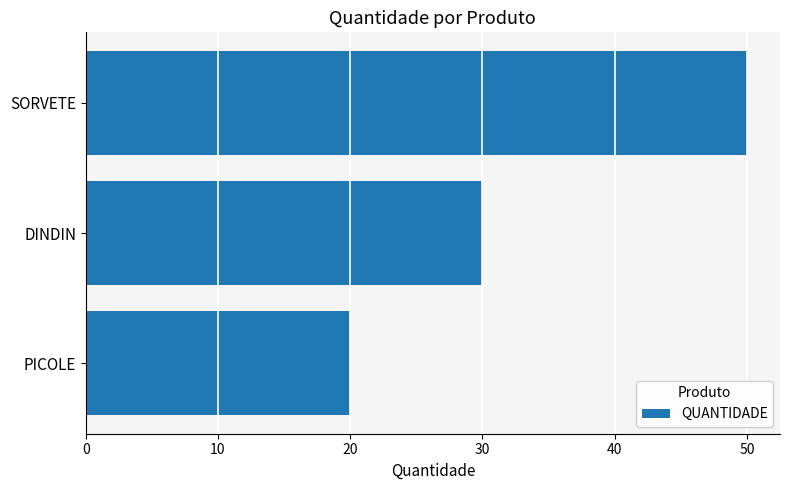

Which label corresponds to the largest value in the chart?

SORVETE